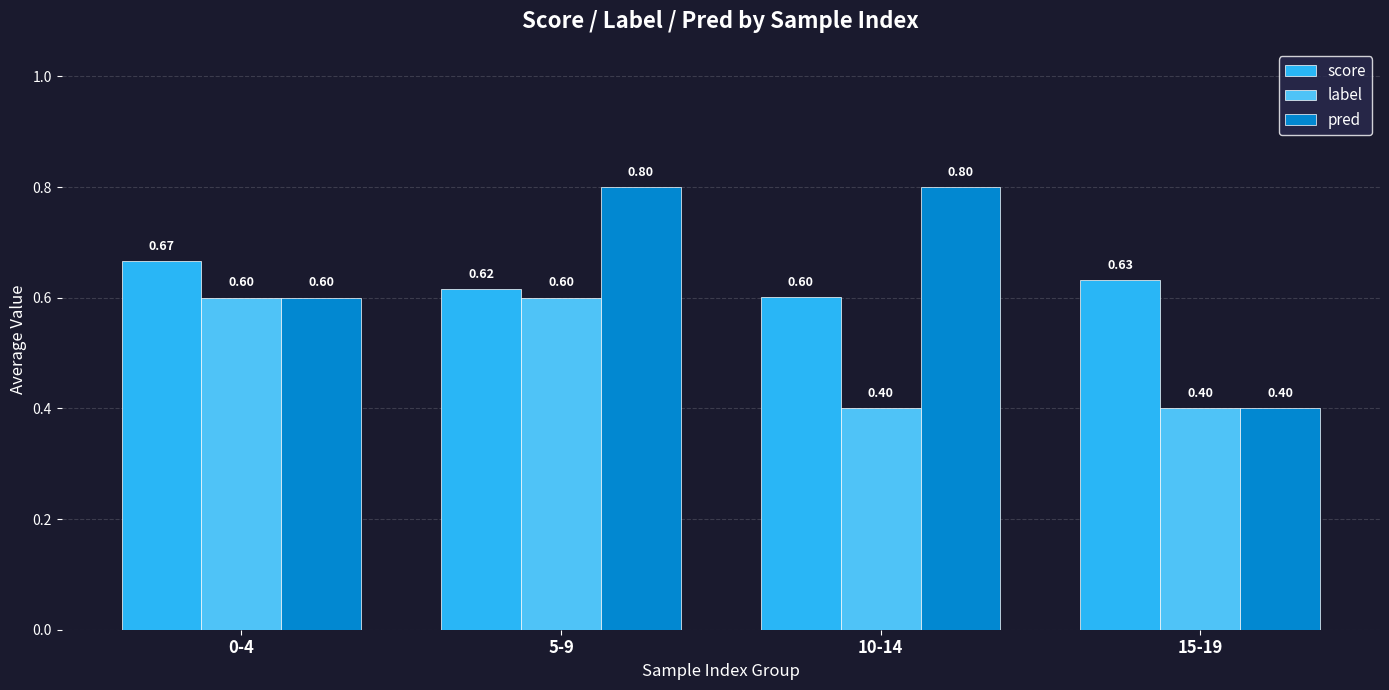

True or false: score has a value of 1.1 at 15-19.

False